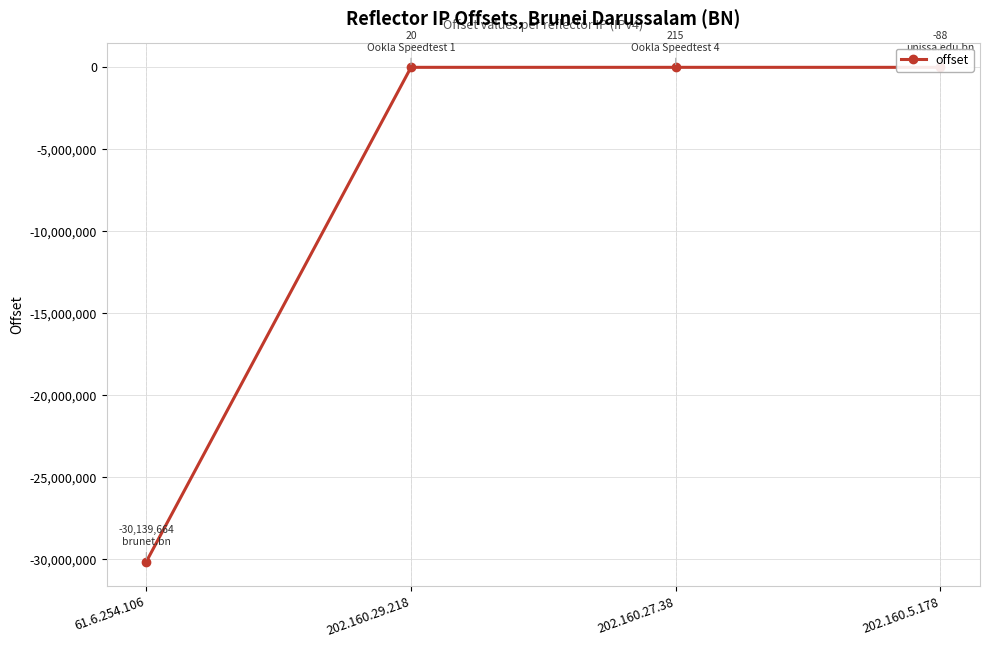

What is the average value?

-7534879